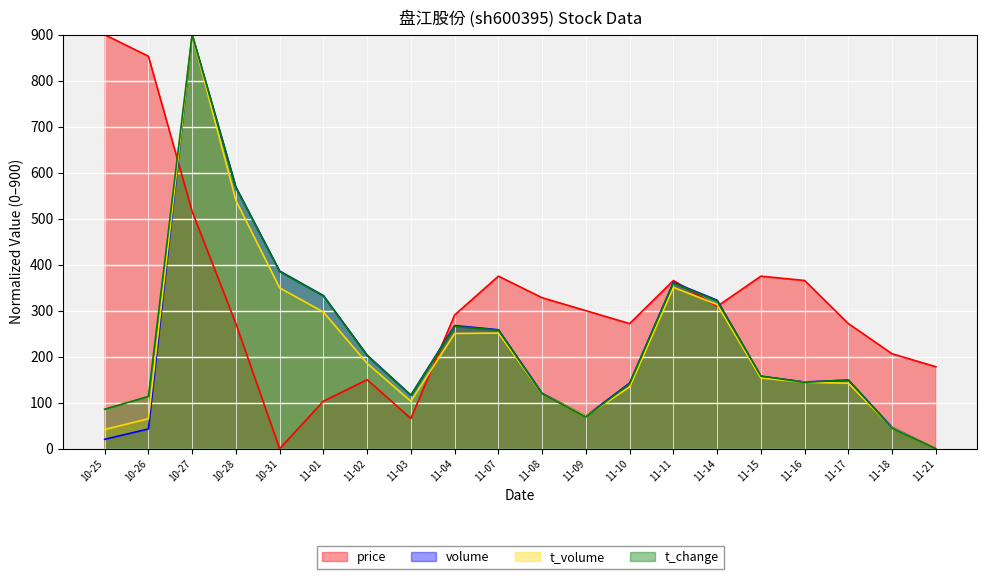

Rank the series by their maximum value, from highest to lowest.

price, volume, t_volume, t_change